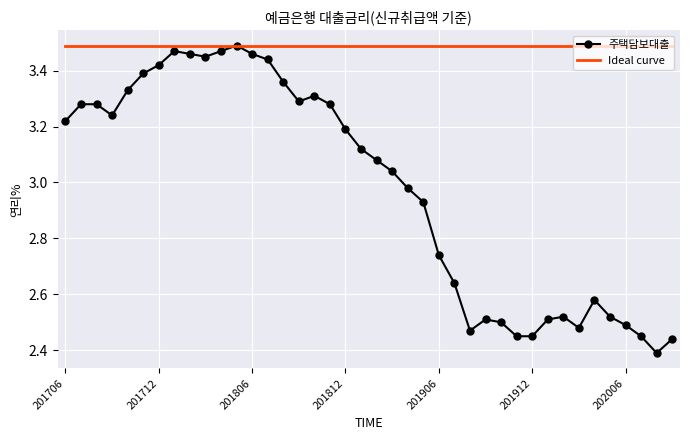

Which series has the widest spread of values?

주택담보대출